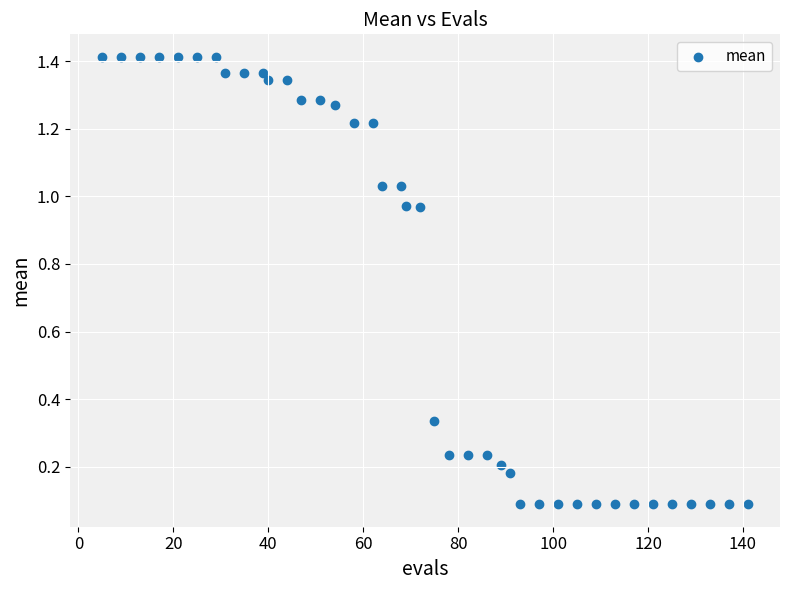

What is the range of X values (max minus min)?

136.0